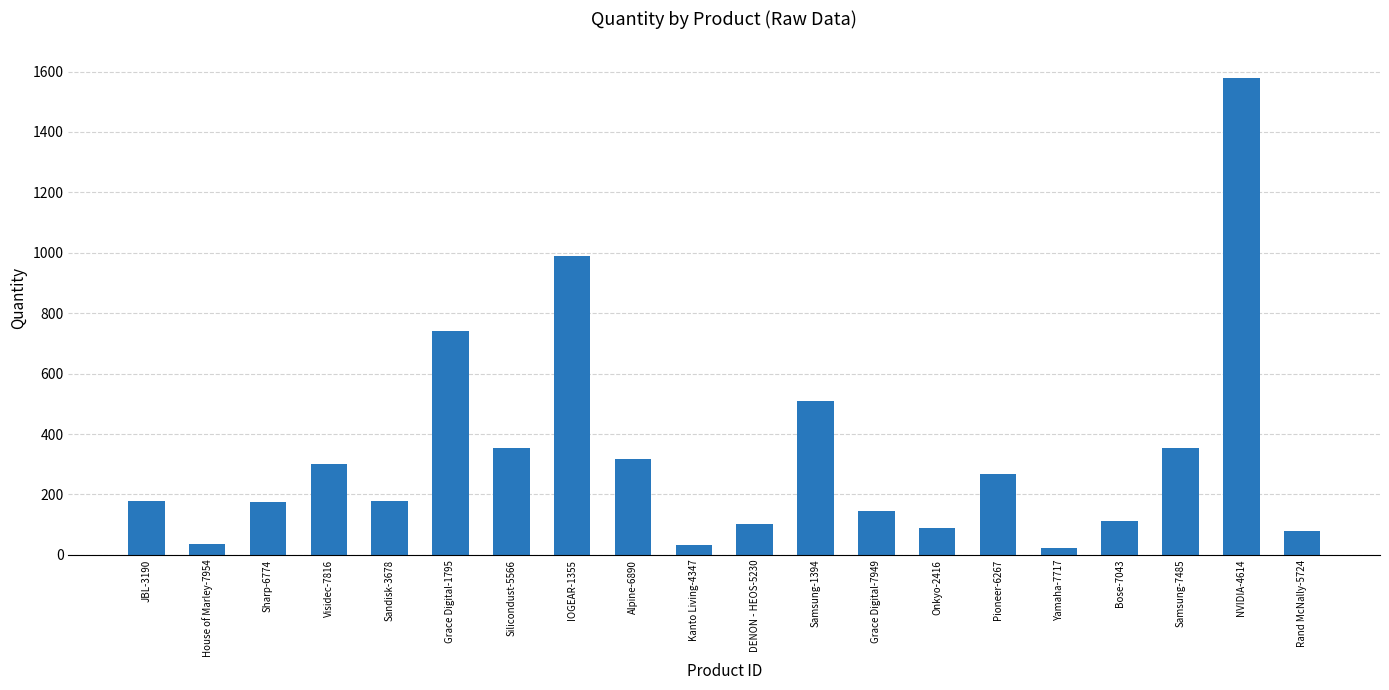

What is the ratio of the value at JBL-3190 to the value at Alpine-6890?

0.6